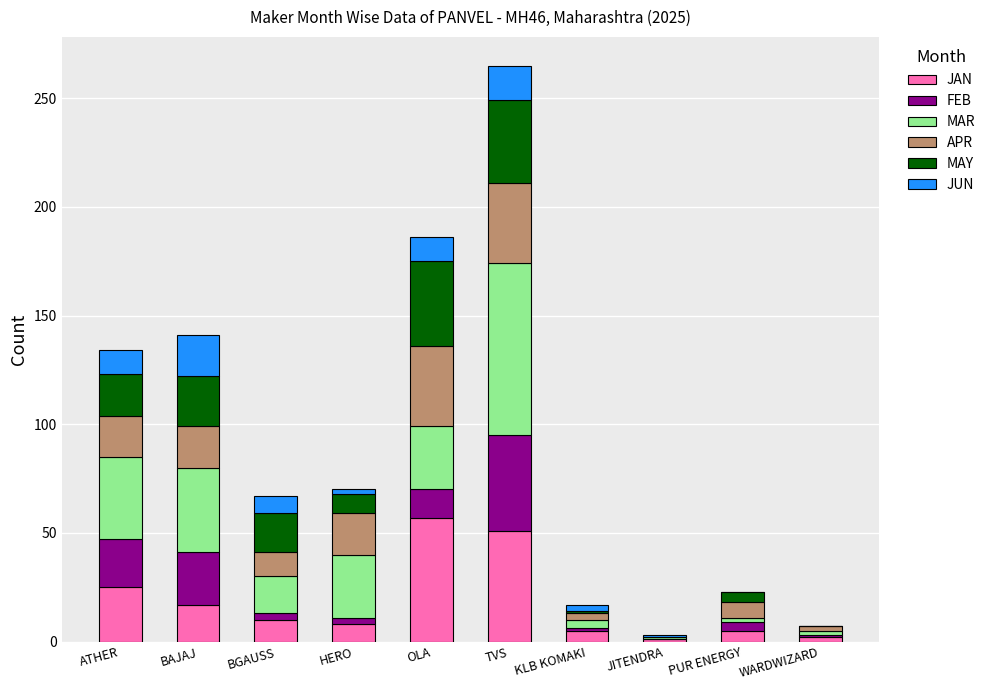

The value of JAN at ATHER is 25. True or false?

True